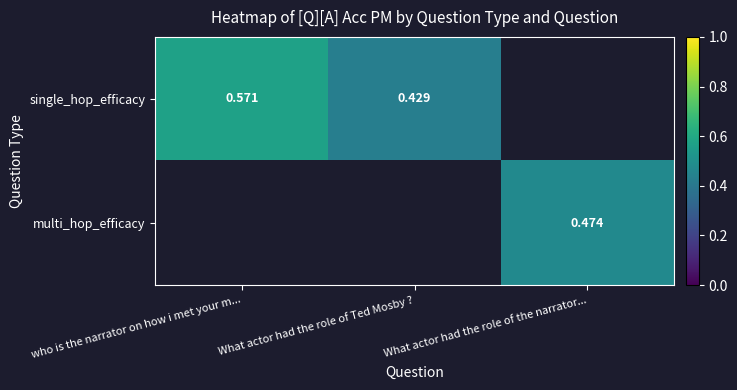

The value of single_hop_efficacy at who is the narrator on how i met your m... is 0.3. True or false?

False